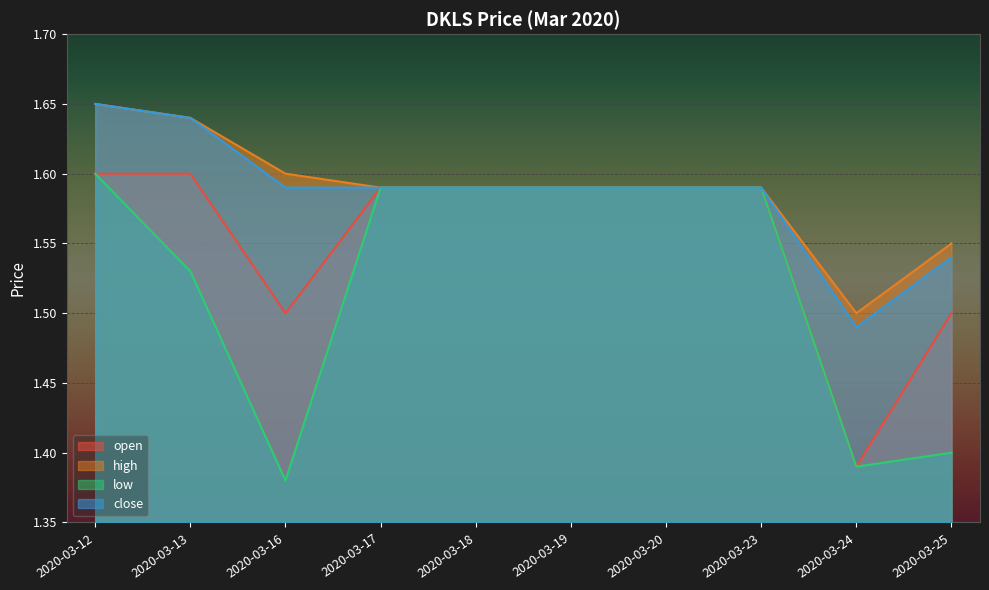

Which category has the highest value in the high series?

2020-03-12